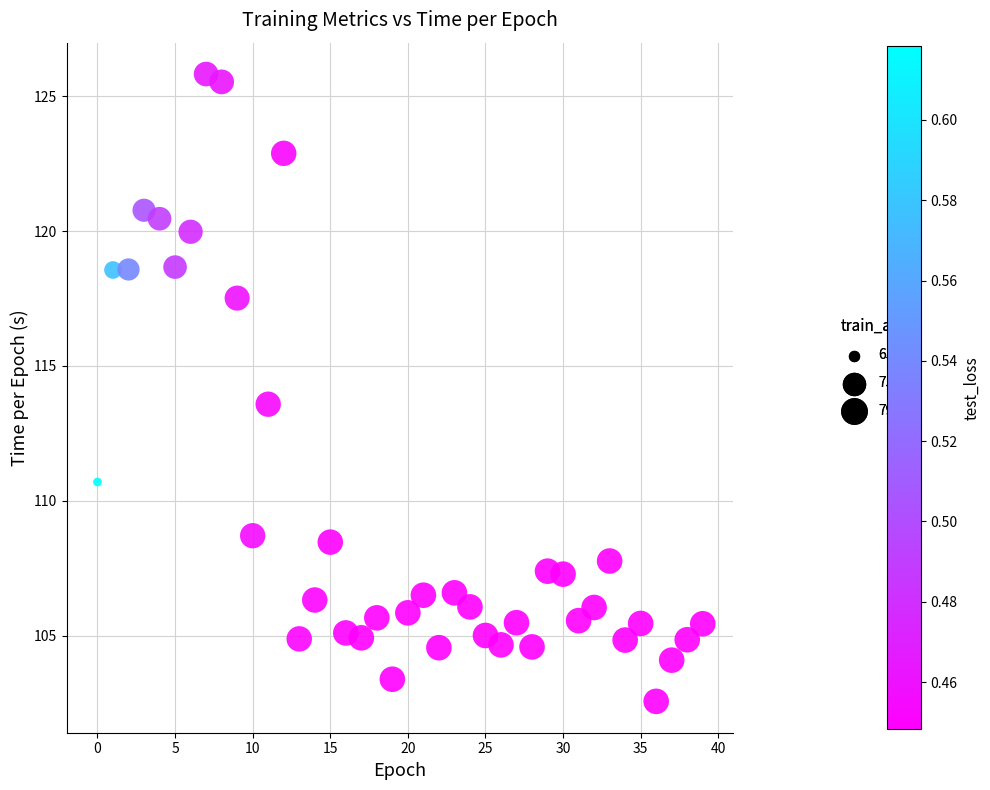

What Y value in the scatter plot is closest to 114?

113.6